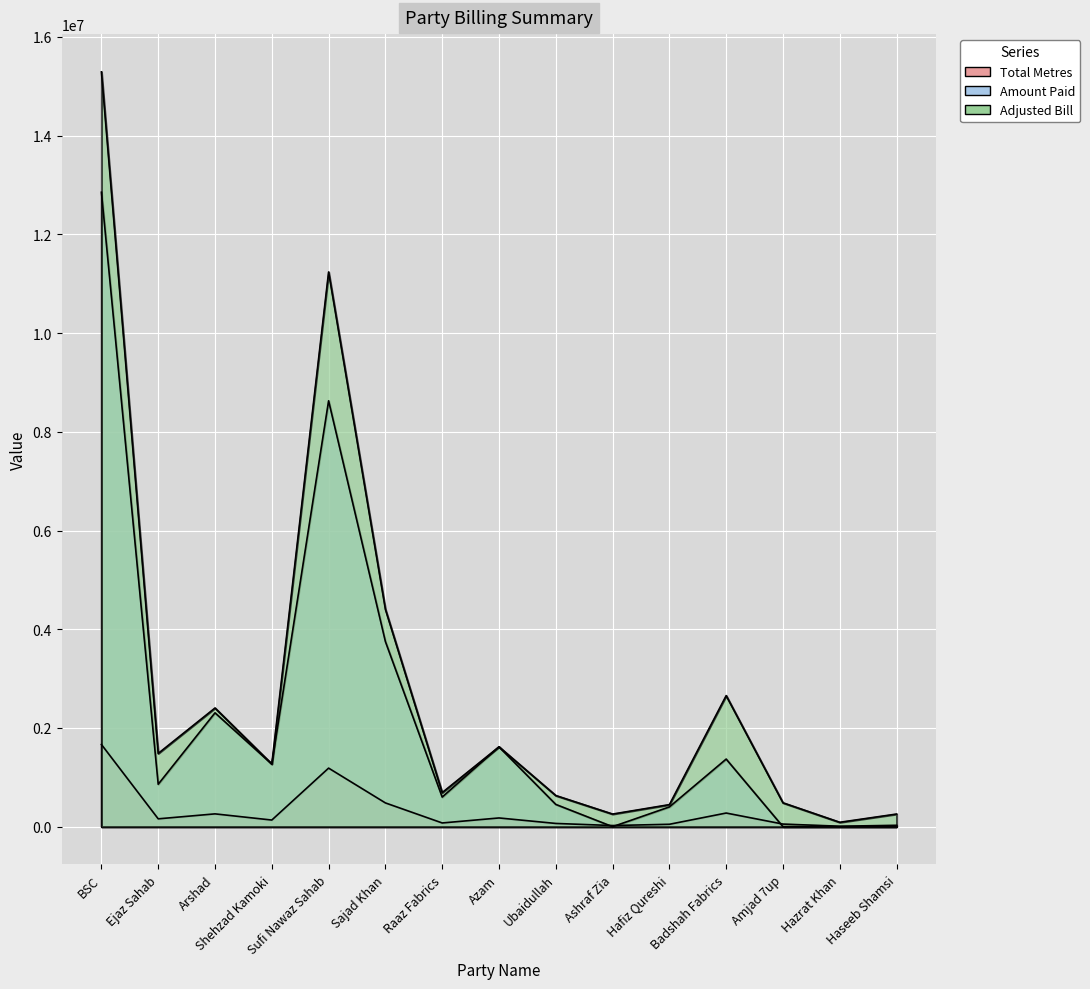

Reading right to left, list all the values displayed in this chart.

Total Metres: Haseeb Shamsi=28026.0	Hazrat Khan=9750.0	Amjad 7up=52914.0	Badshah Fabrics=276597.0	Hafiz Qureshi=48871.0	Ashraf Zia=23305.0	Ubaidullah=65752.0	Azam=176954.0	Raaz Fabrics=75559.0	Sajad Khan=481660.0	Sufi Nawaz Sahab=1186725.0	Shehzad Kamoki=134607.0	Arshad=259748.0	Ejaz Sahab=159072.0	BSC=1665929.0
Amount Paid: Haseeb Shamsi=0.0	Hazrat Khan=0.0	Amjad 7up=0.0	Badshah Fabrics=1370000.0	Hafiz Qureshi=400000.0	Ashraf Zia=0.0	Ubaidullah=451150.0	Azam=1617620.0	Raaz Fabrics=600000.0	Sajad Khan=3751266.0	Sufi Nawaz Sahab=8629100.0	Shehzad Kamoki=1268740.0	Arshad=2306701.0	Ejaz Sahab=859904.0	BSC=12854653.0
Adjusted Bill: Haseeb Shamsi=256272.9	Hazrat Khan=89155.1	Amjad 7up=483851.5	Badshah Fabrics=2655543.2	Hafiz Qureshi=446881.9	Ashraf Zia=255724.2	Ubaidullah=631234.5	Azam=1618087.1	Raaz Fabrics=690919.9	Sajad Khan=4404352.6	Sufi Nawaz Sahab=11238804.5	Shehzad Kamoki=1269270.3	Arshad=2404753.1	Ejaz Sahab=1484367.2	BSC=15293816.8